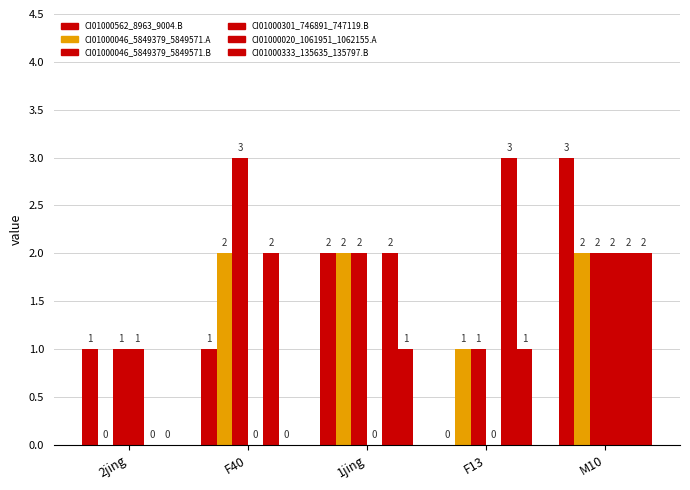

True or false: CI01000046_5849379_5849571.B has a value of 1 at F13.

True